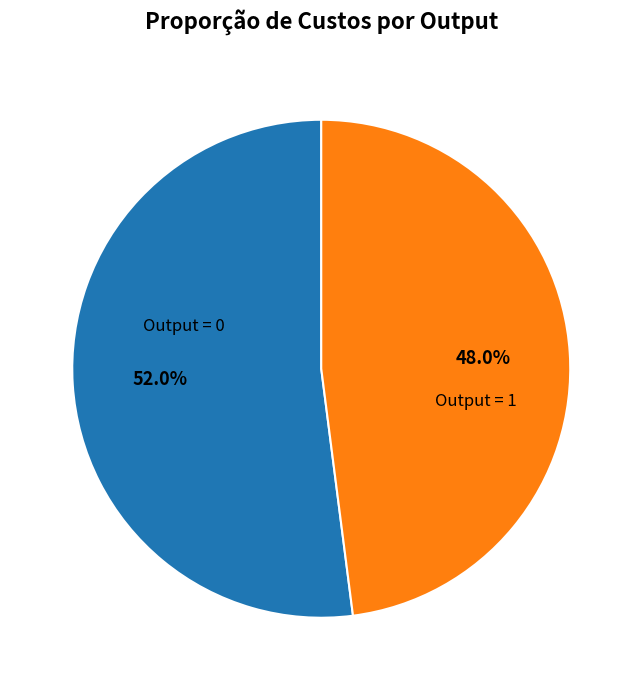

Rank the categories by value from lowest to highest.

Output = 1, Output = 0